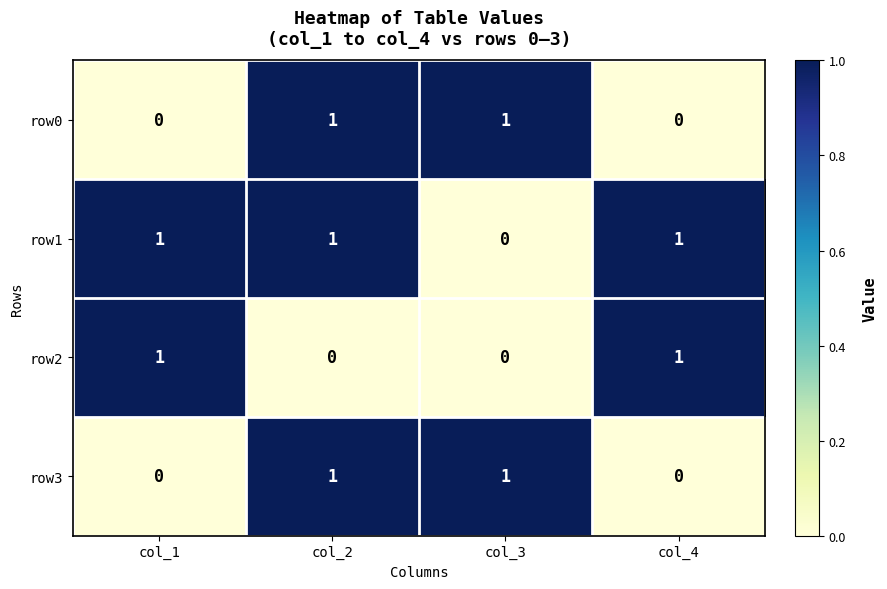

Reading left to right, list all the values displayed in this chart.

row0: col_1=0	col_2=1	col_3=1	col_4=0
row1: col_1=1	col_2=1	col_3=0	col_4=1
row2: col_1=1	col_2=0	col_3=0	col_4=1
row3: col_1=0	col_2=1	col_3=1	col_4=0